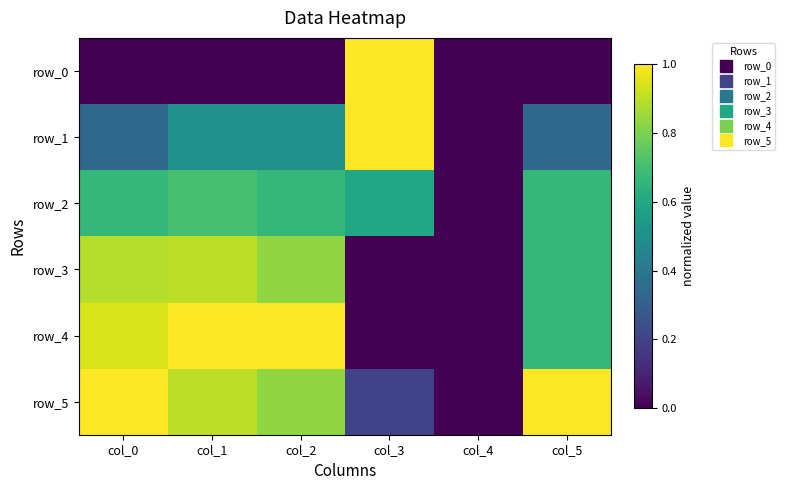

The value of row_5 at col_5 is 1.0. True or false?

True